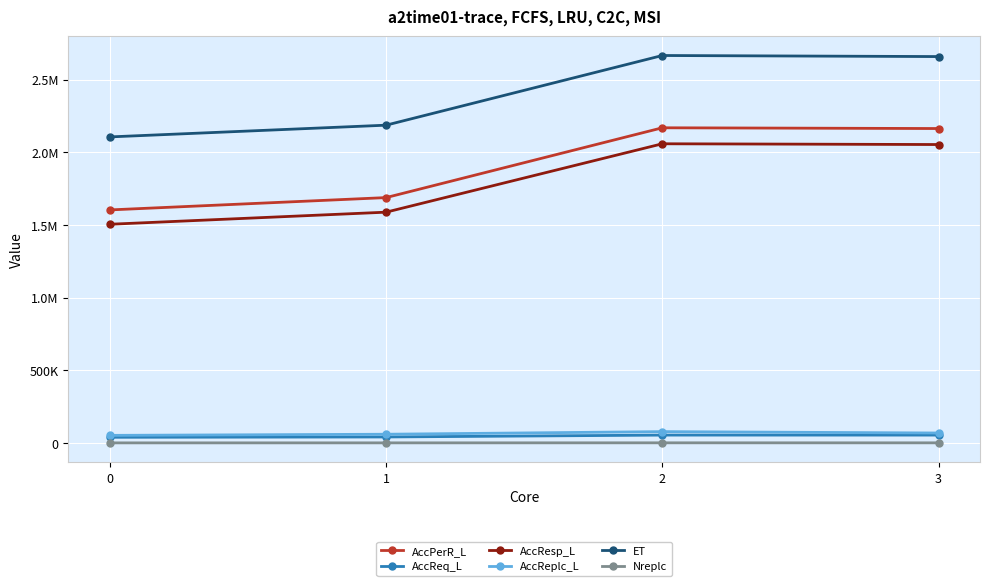

Rank the series by their maximum value, from highest to lowest.

ET, AccPerR_L, AccResp_L, AccReplc_L, AccReq_L, Nreplc